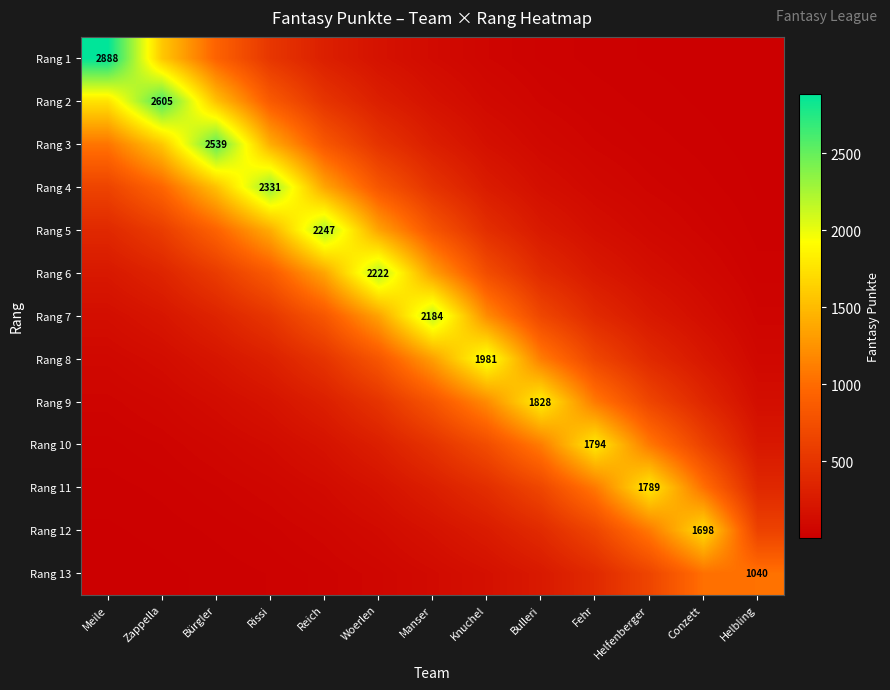

What is the total value across all series at Bulleri?

7030.7